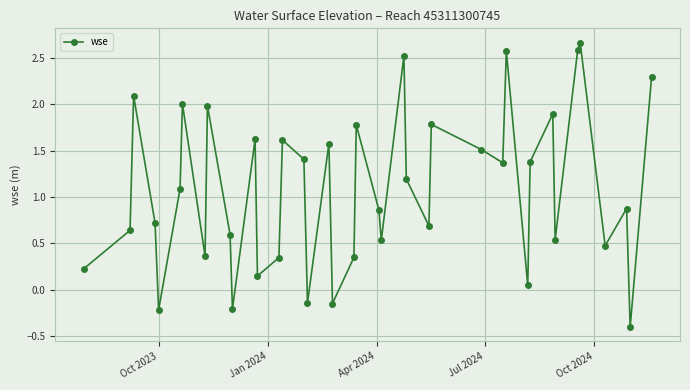

How many interior local peaks (higher than both neighbors) does the data have?

13